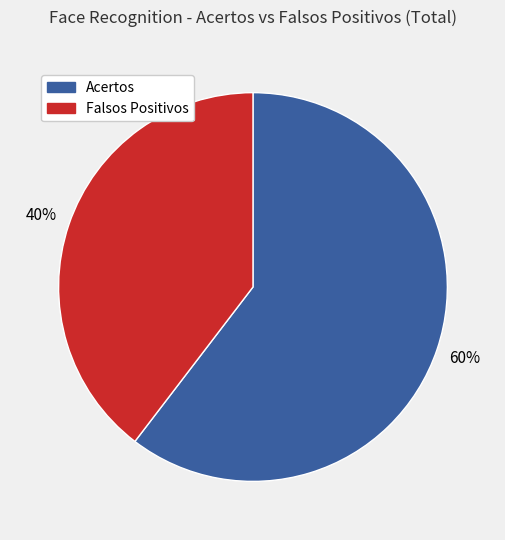

To the nearest percent, what is the average slice percentage?

50%